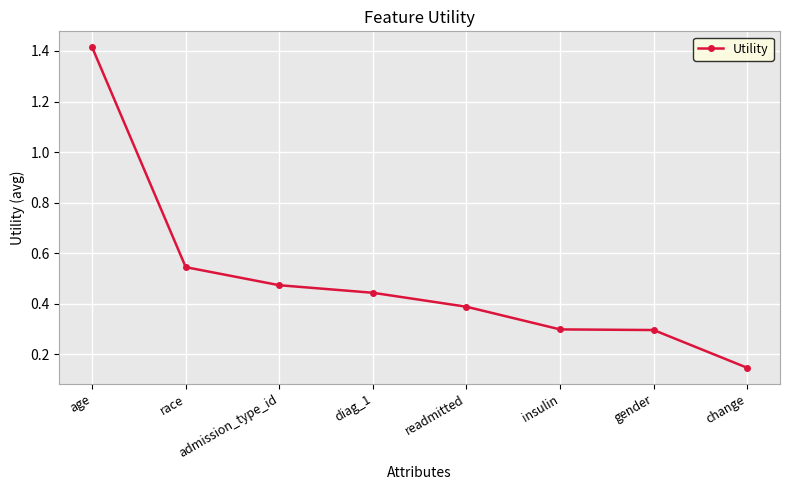

What is the sum of all values?

4.0